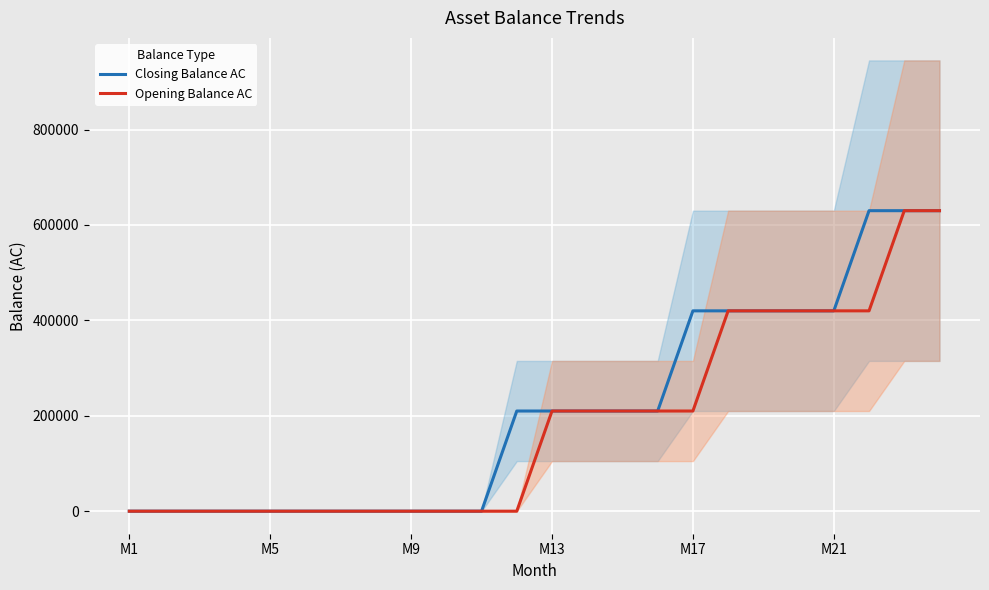

Is it true that Closing Balance AC equals 0 at 10?

True